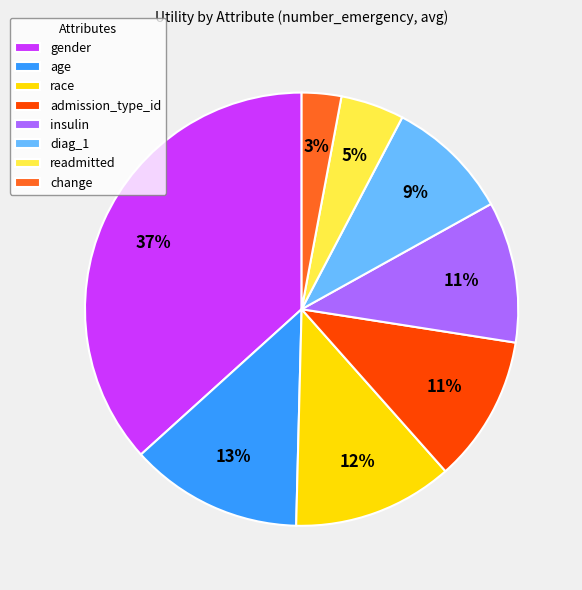

Does gender account for over 50% of the chart?

No